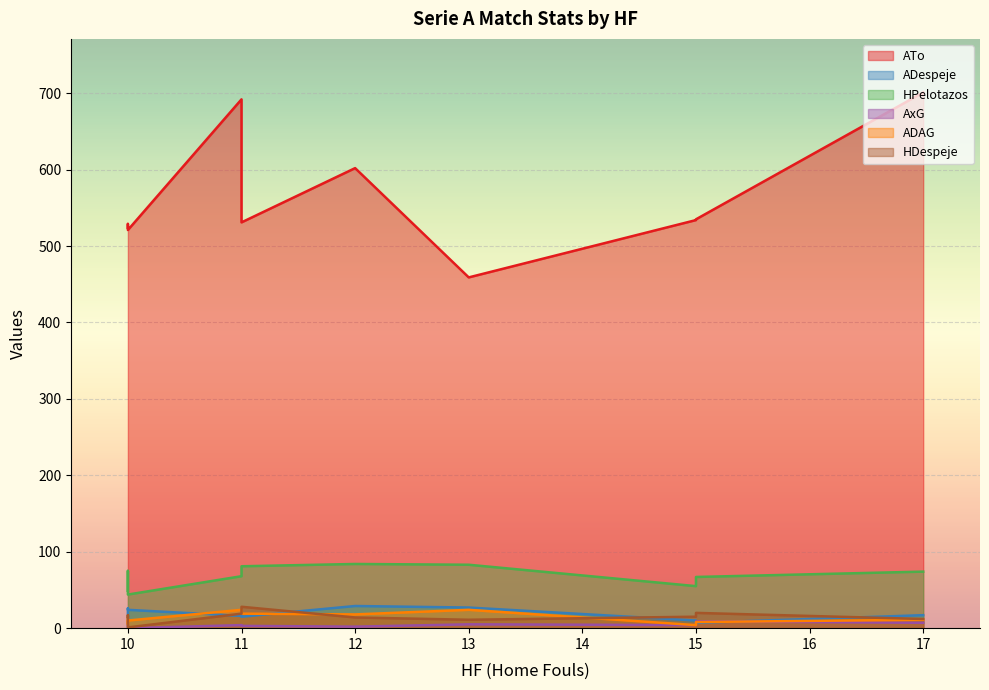

What is the value of the HDespeje point at the 1st from the left?

15